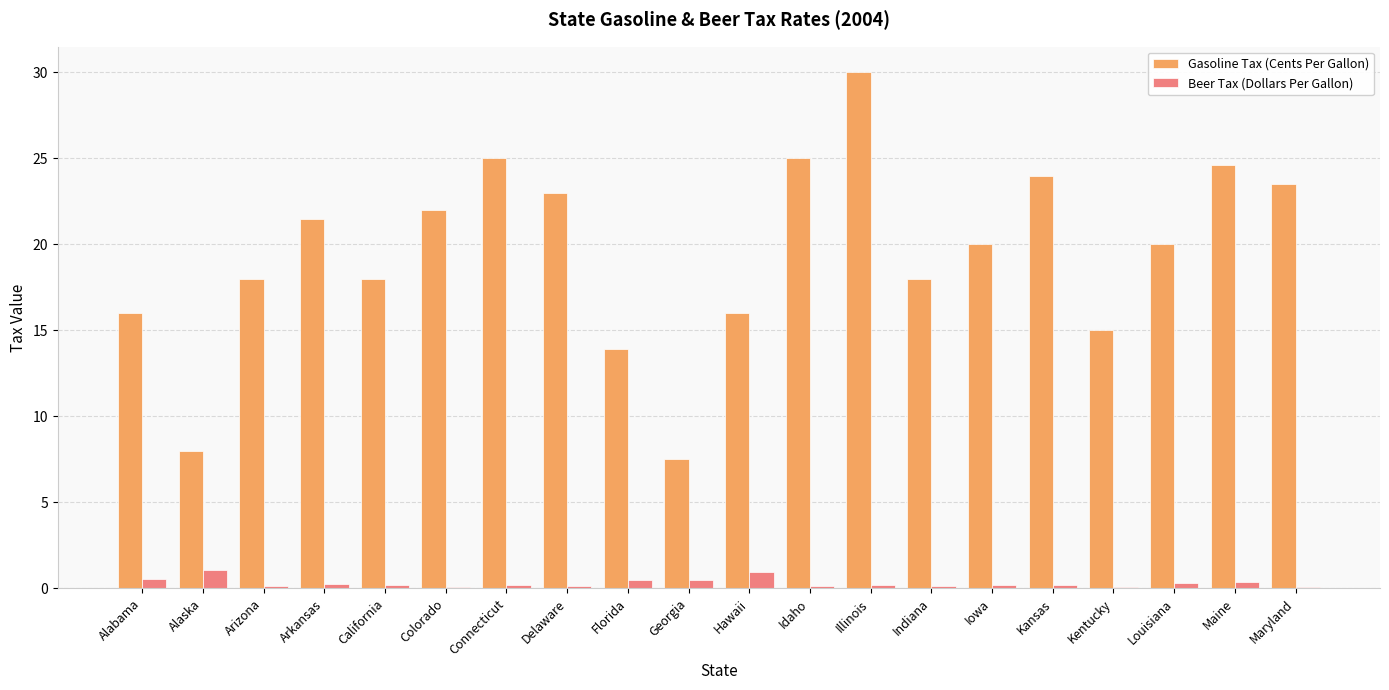

Is it true that Gasoline Tax (Cents Per Gallon) equals 11.5 at Indiana?

False